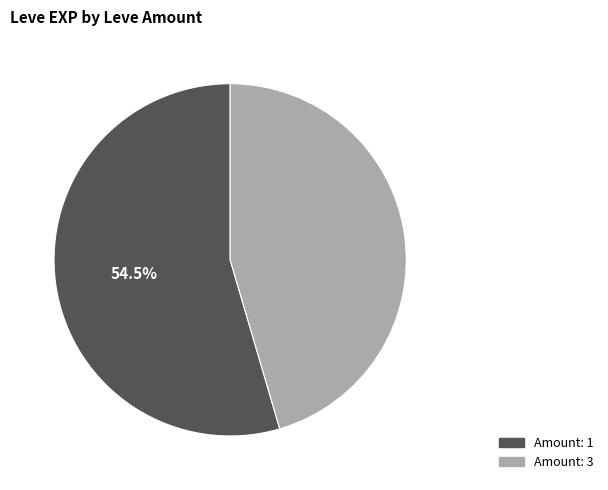

Does any single category account for the majority?

Yes